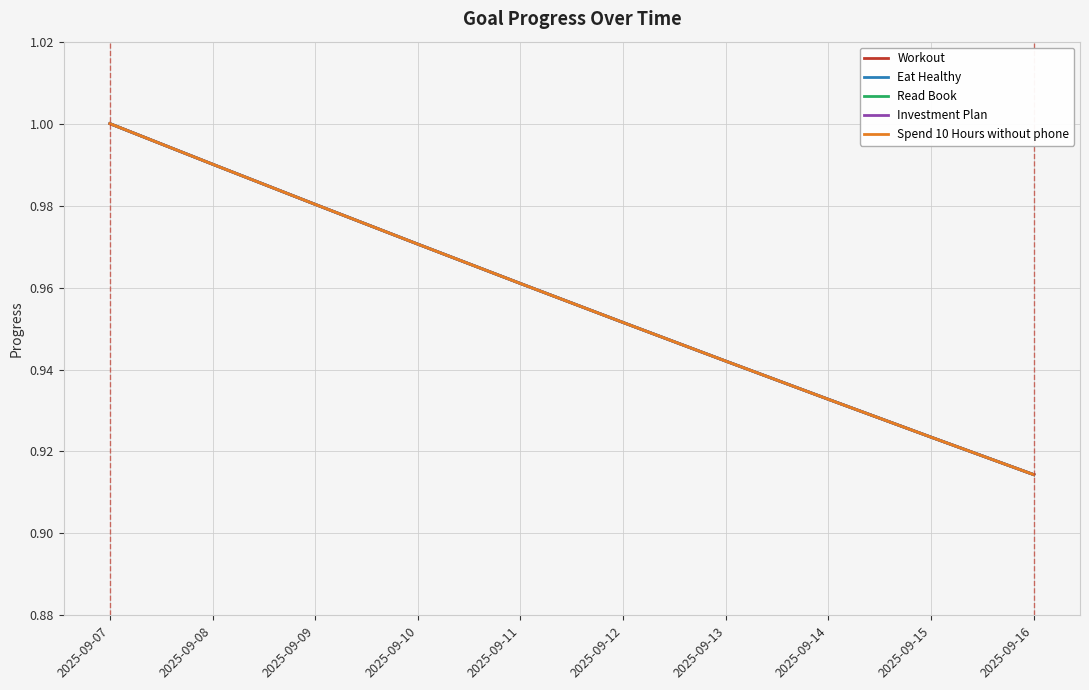

Is this an area chart (filled region under the line)?

No